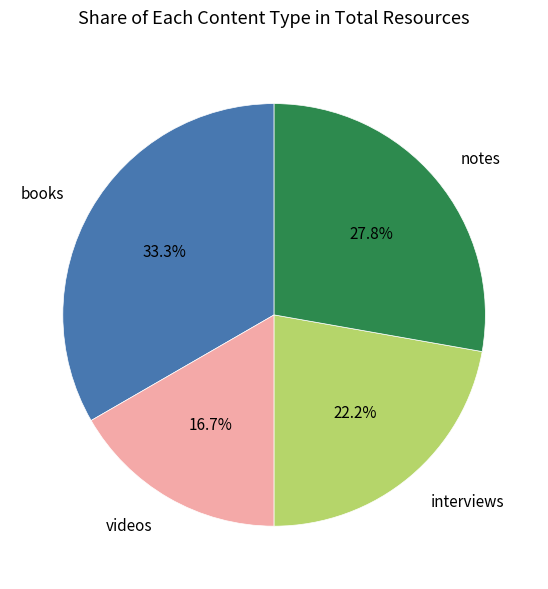

Does notes represent more than half of the total?

No